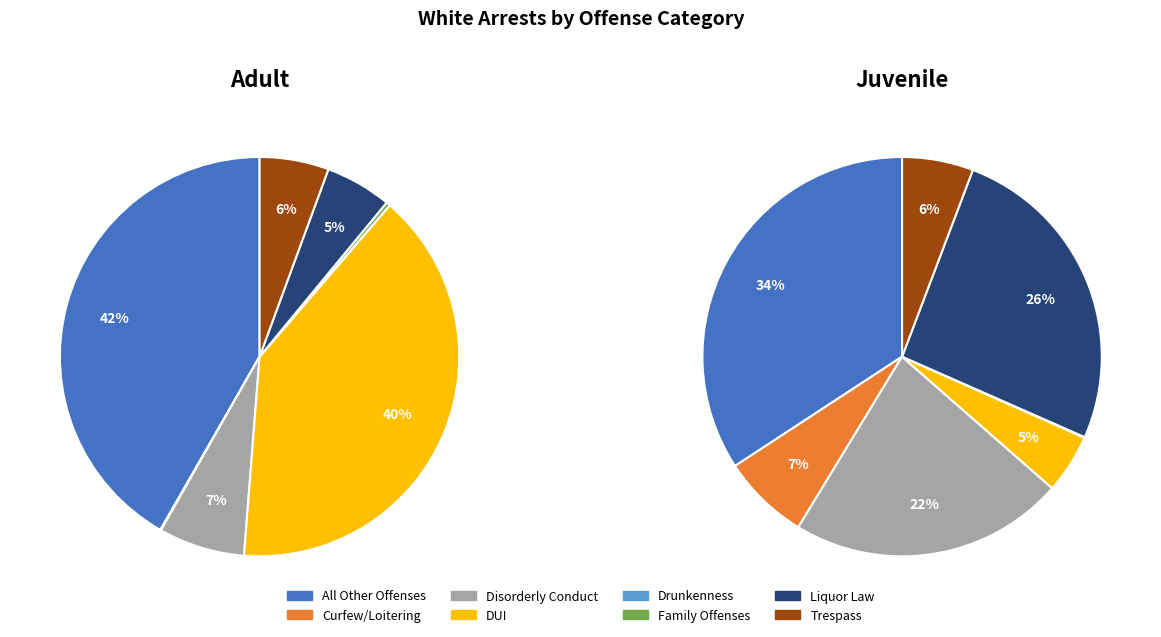

Is there a majority slice in this chart?

No